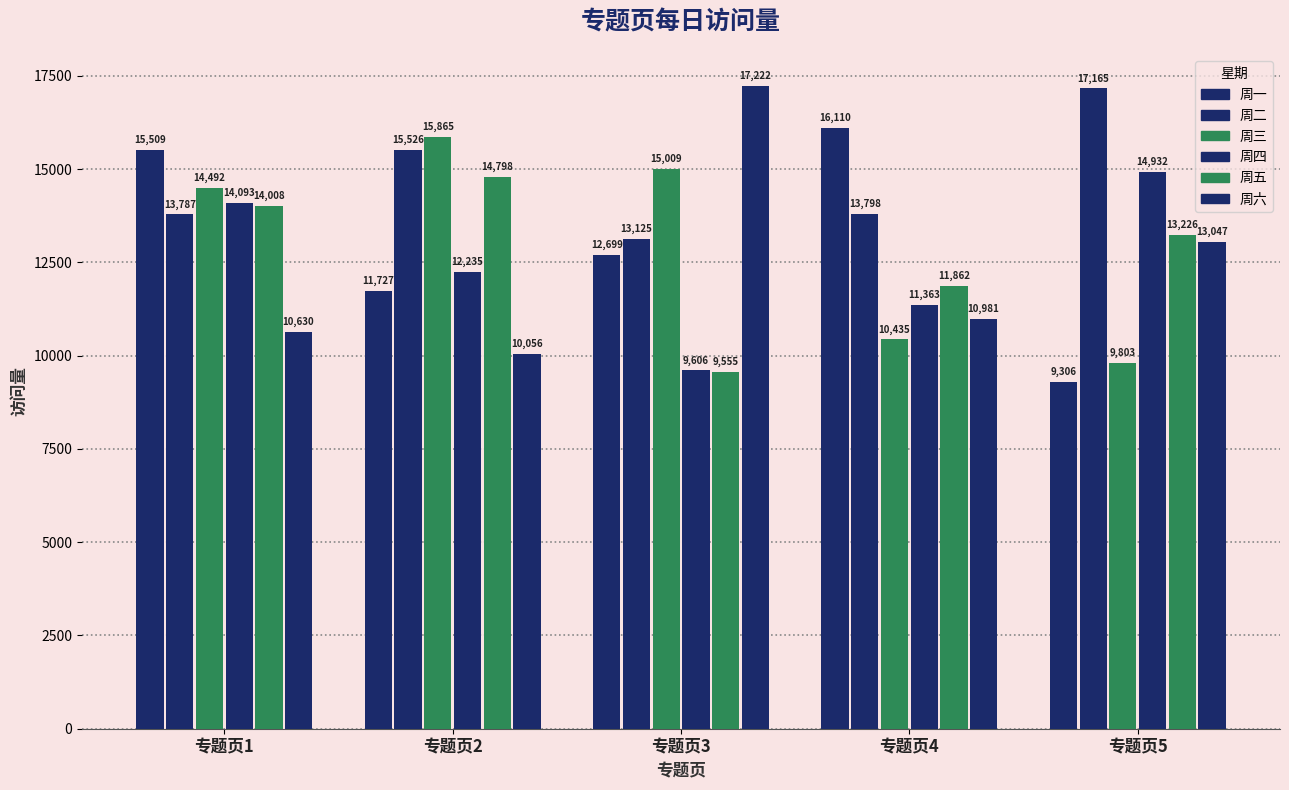

How many groups of bars are there?

5